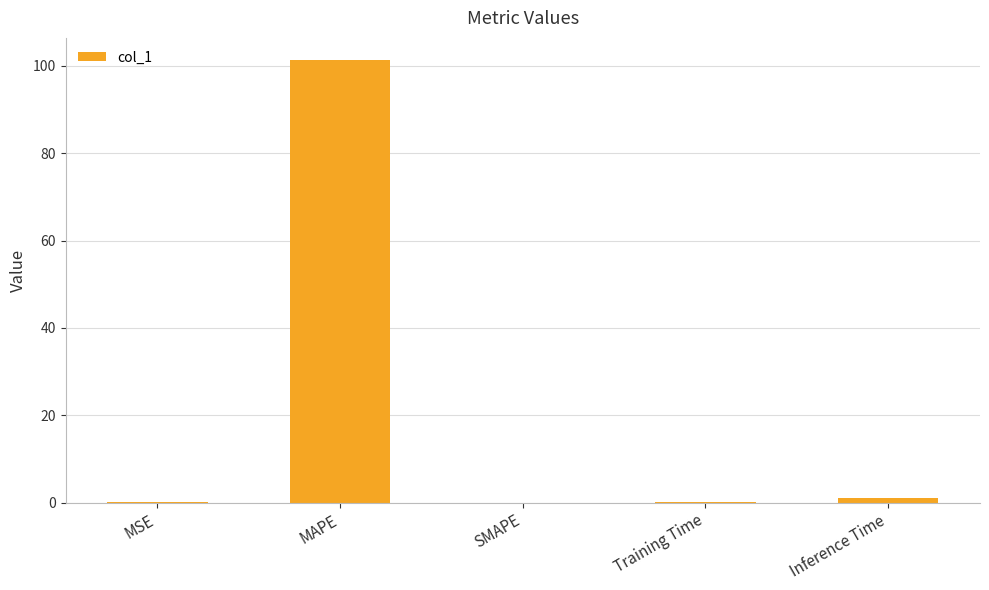

Is it true that the value at MAPE is 66.2?

False